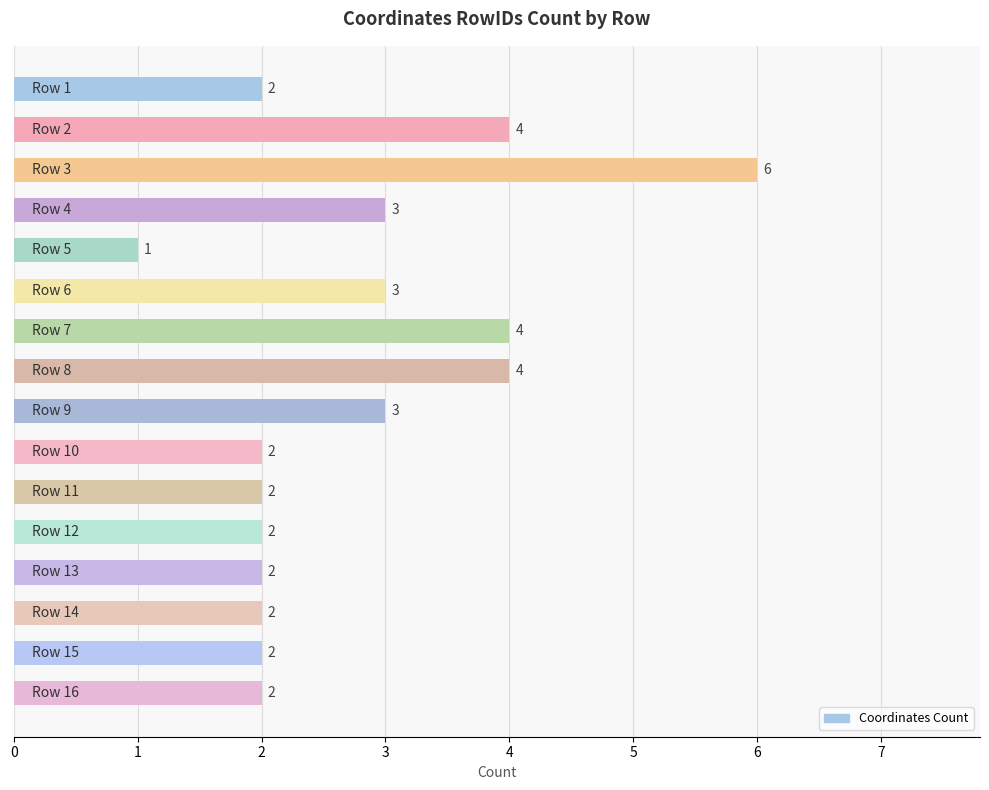

What is the value of the 14th bar from the top?

2